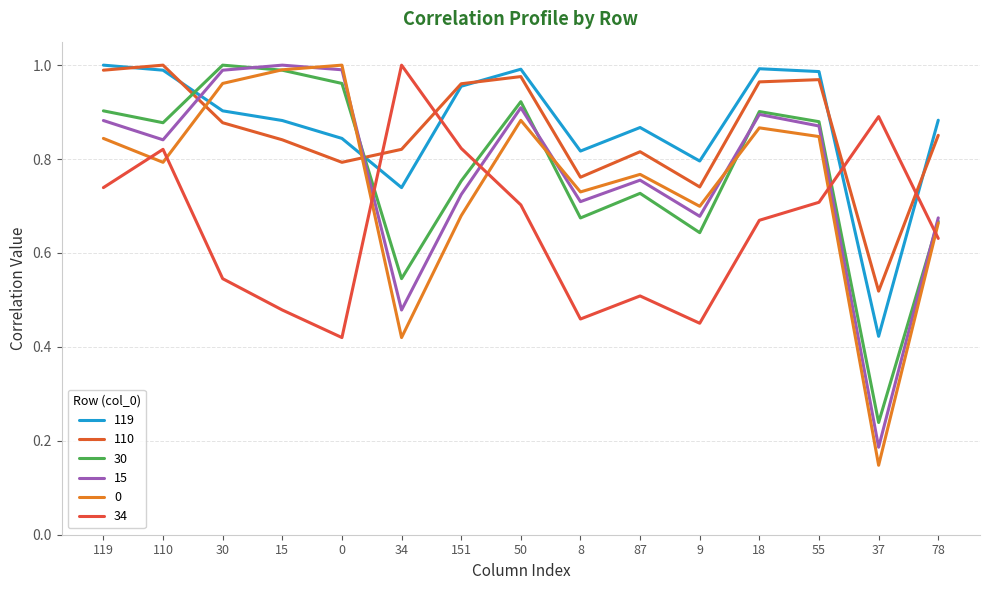

What is the maximum value shown in the chart?

1.0